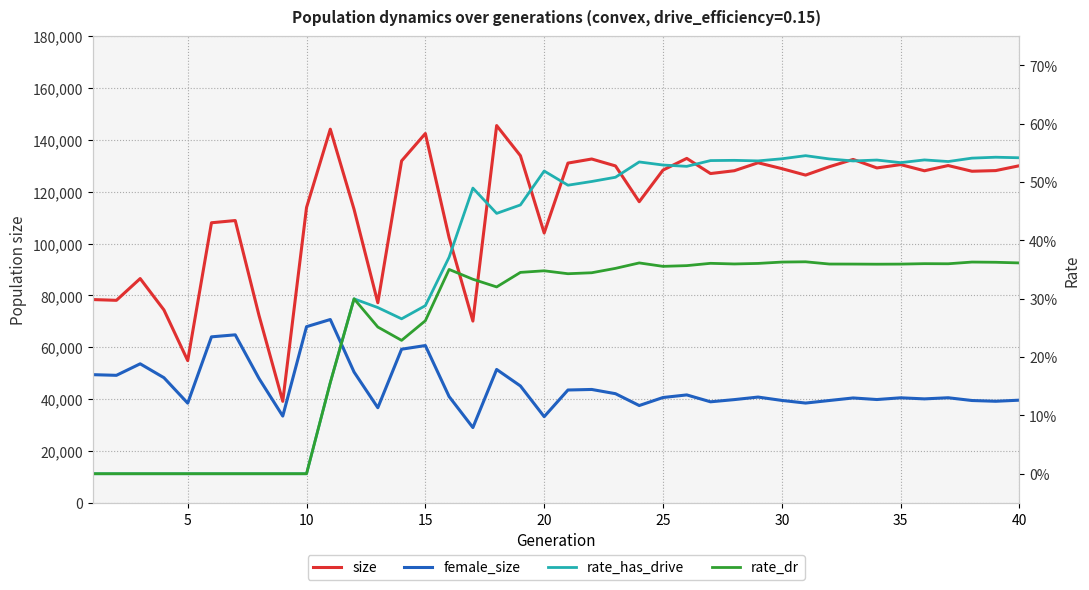

Reading right to left, transcribe all the data shown in this chart.

size: 130022.0	128137.0	127882.0	130084.0	128066.0	130447.0	129163.0	132438.0	129630.0	126398.0	128887.0	131156.0	128083.0	126993.0	132835.0	128332.0	116136.0	129940.0	132603.0	131028.0	104075.0	133877.0	145493.0	70110.0	102244.0	142433.0	131875.0	77178.0	113193.0	144103.0	113908.0	39167.0	72288.0	108877.0	108020.0	54868.0	74395.0	86502.0	78114.0	78409.0
female_size: 39617.0	39193.0	39484.0	40548.0	40113.0	40528.0	39862.0	40469.0	39487.0	38501.0	39516.0	40813.0	39834.0	38987.0	41641.0	40643.0	37549.0	42116.0	43745.0	43536.0	33254.0	45101.0	51458.0	29058.0	41000.0	60681.0	59267.0	36702.0	50462.0	70718.0	67953.0	33478.0	47980.0	64809.0	64033.0	38464.0	48275.0	53637.0	49194.0	49450.0
rate_has_drive: 0.5	0.5	0.5	0.5	0.5	0.5	0.5	0.5	0.5	0.5	0.5	0.5	0.5	0.5	0.5	0.5	0.5	0.5	0.5	0.5	0.5	0.5	0.4	0.5	0.4	0.3	0.3	0.3	0.3	0.2	0.0	0.0	0.0	0.0	0.0	0.0	0.0	0.0	0.0	0.0
rate_dr: 0.4	0.4	0.4	0.4	0.4	0.4	0.4	0.4	0.4	0.4	0.4	0.4	0.4	0.4	0.4	0.4	0.4	0.4	0.3	0.3	0.3	0.3	0.3	0.3	0.4	0.3	0.2	0.3	0.3	0.2	0.0	0.0	0.0	0.0	0.0	0.0	0.0	0.0	0.0	0.0